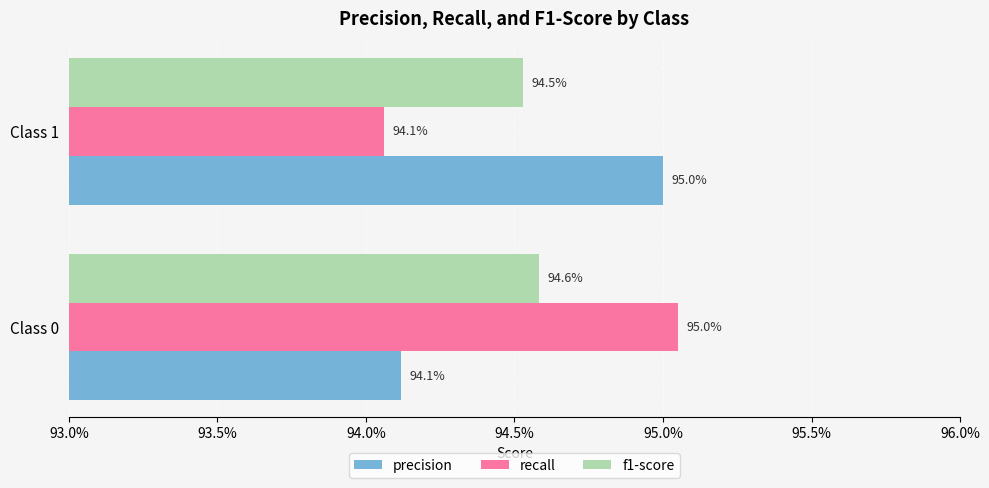

What are all the series names shown in the legend?

precision, recall, f1-score